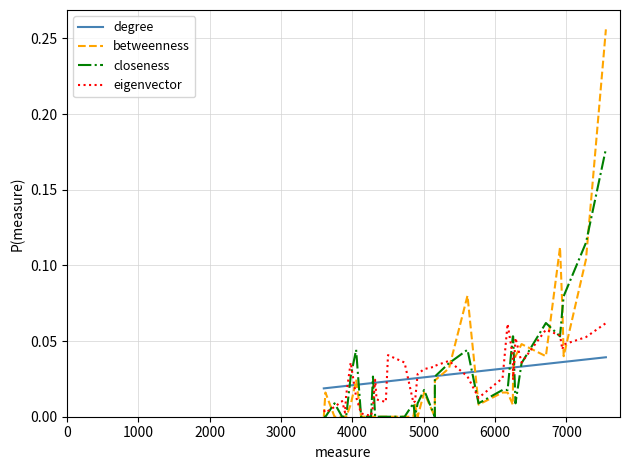

Rank the series by their maximum value, from lowest to highest.

degree, eigenvector, closeness, betweenness